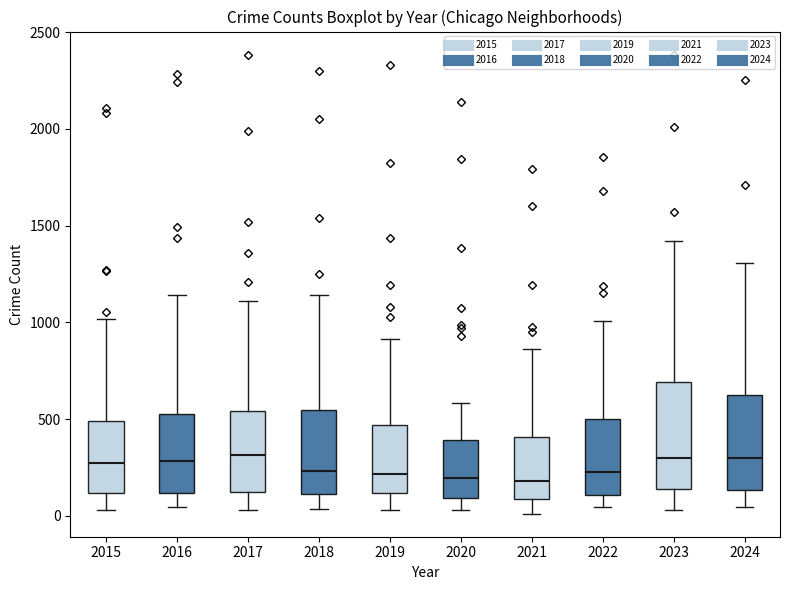

Reading left to right, transcribe this box plot: for each box, give where its median line is, the range the box spans, and where its two whiskers end, as read against the y-axis. The values are not printed on the chart, so give them approximately, as read against the axis.

2015: median 250, box 100 to 500, whiskers 50 to 1000
2016: median 300, box 100 to 550, whiskers 50 to 1150
2017: median 300, box 150 to 550, whiskers 50 to 1100
2018: median 250, box 100 to 550, whiskers 50 to 1150
2019: median 200, box 100 to 450, whiskers 50 to 900
2020: median 200, box 100 to 400, whiskers 50 to 600
2021: median 200, box 100 to 400, whiskers 0 to 850
2022: median 250, box 100 to 500, whiskers 50 to 1000
2023: median 300, box 150 to 700, whiskers 50 to 1400
2024: median 300, box 150 to 600, whiskers 50 to 1300